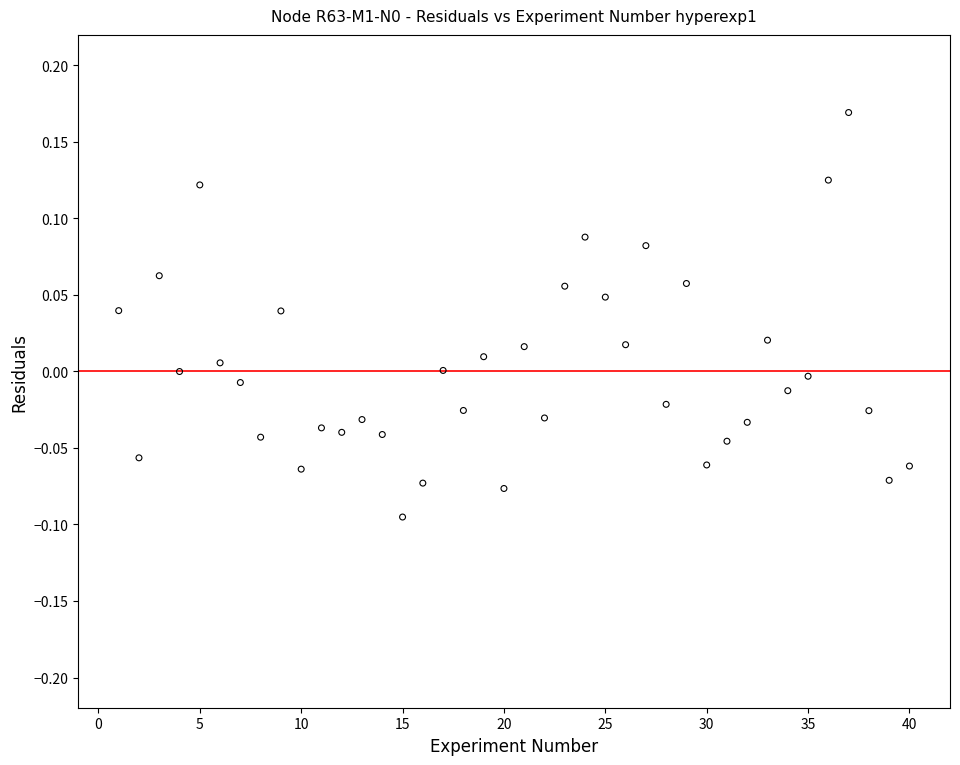

What is the range of Y values (max minus min)?

0.3